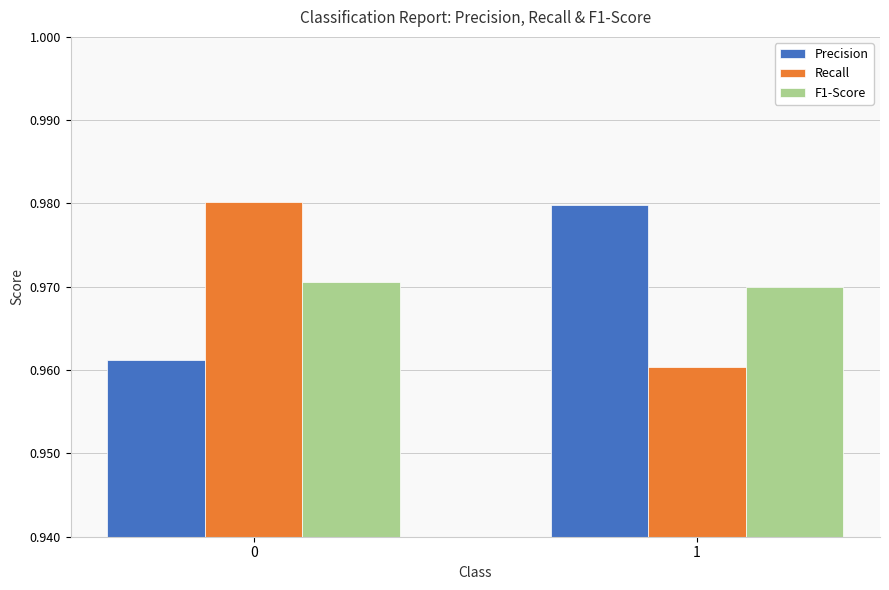

Does the chart contain any negative values?

No